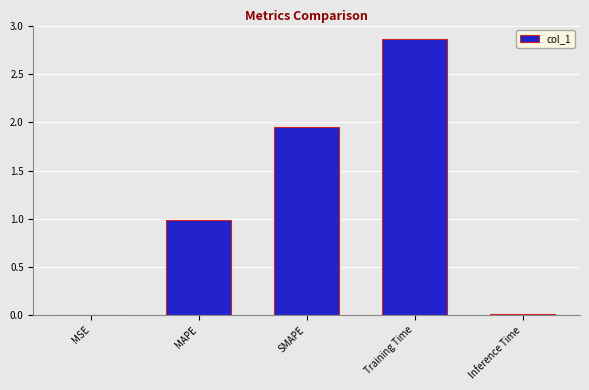

What is the sum of the values at MAPE and Training Time?

3.8